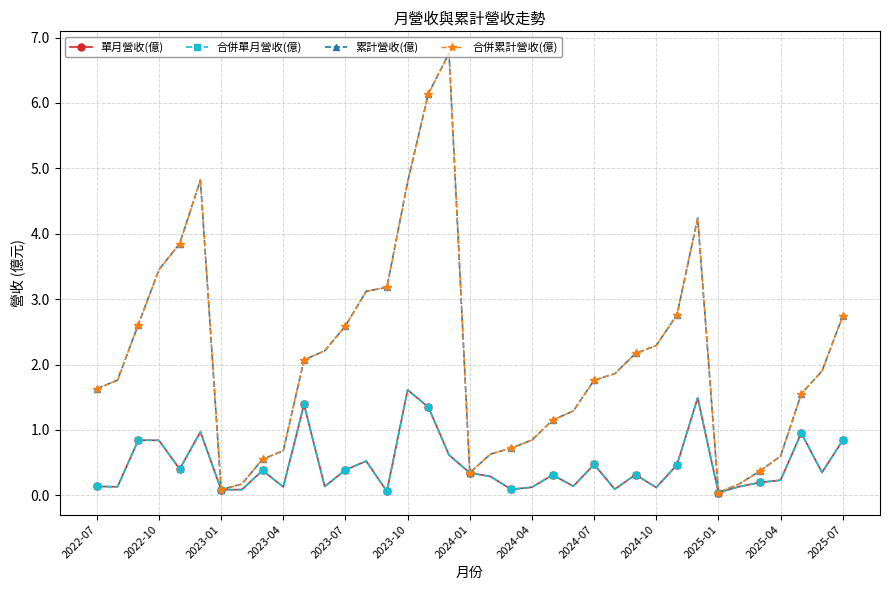

At which category does the chart reach its peak across all series?

17